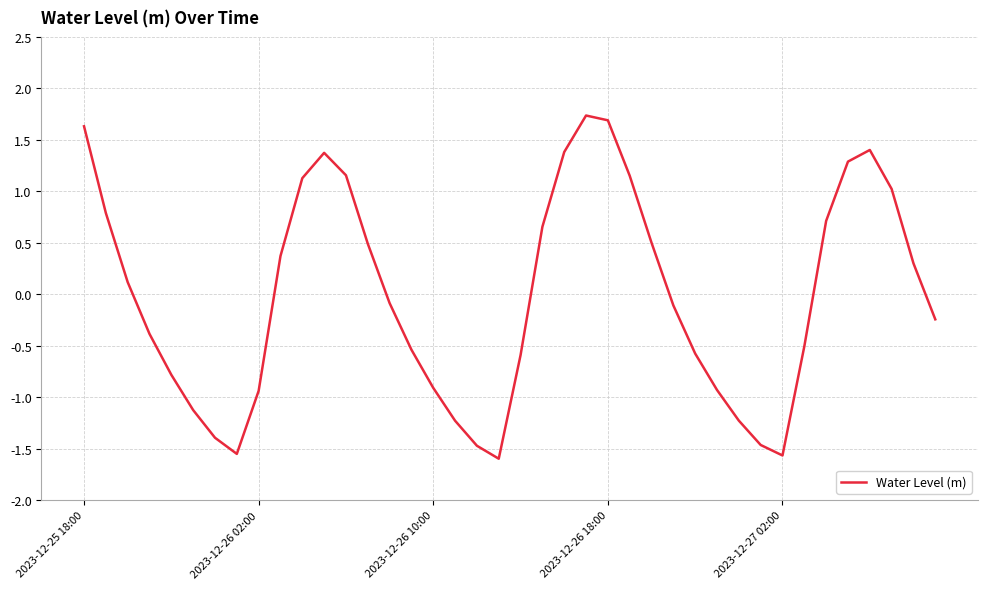

What is the minimum value shown in the chart?

-1.6